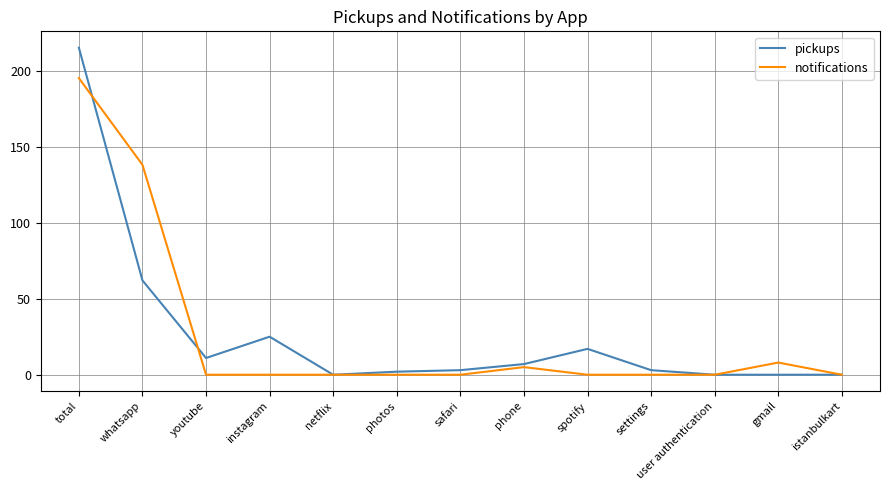

True or false: notifications has a value of 0 at instagram.

True